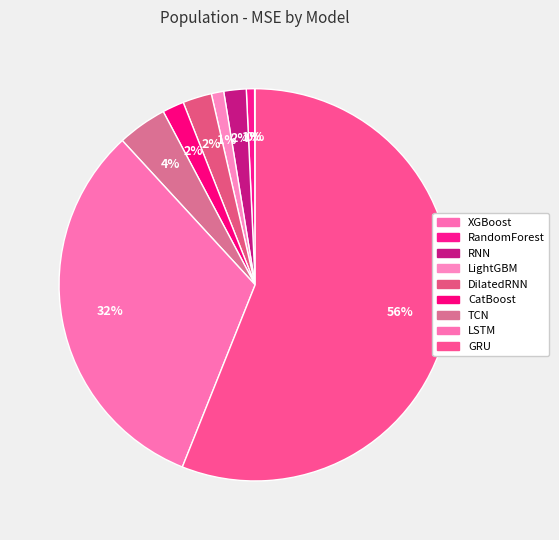

Is it true that LSTM is 43% of the pie?

False